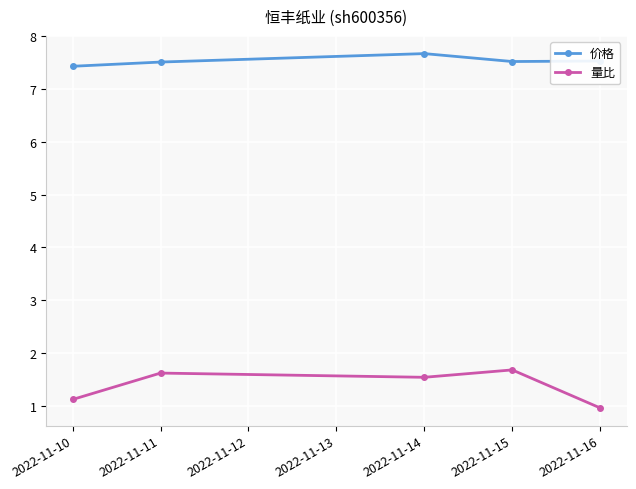

Which series has the largest range (max minus min)?

量比